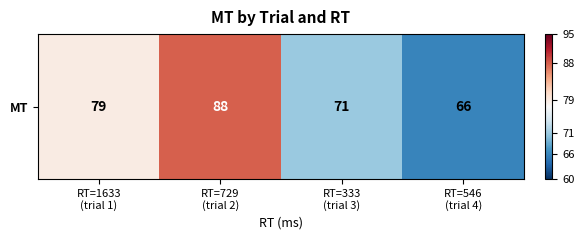

How many categories are shown in the chart?

4